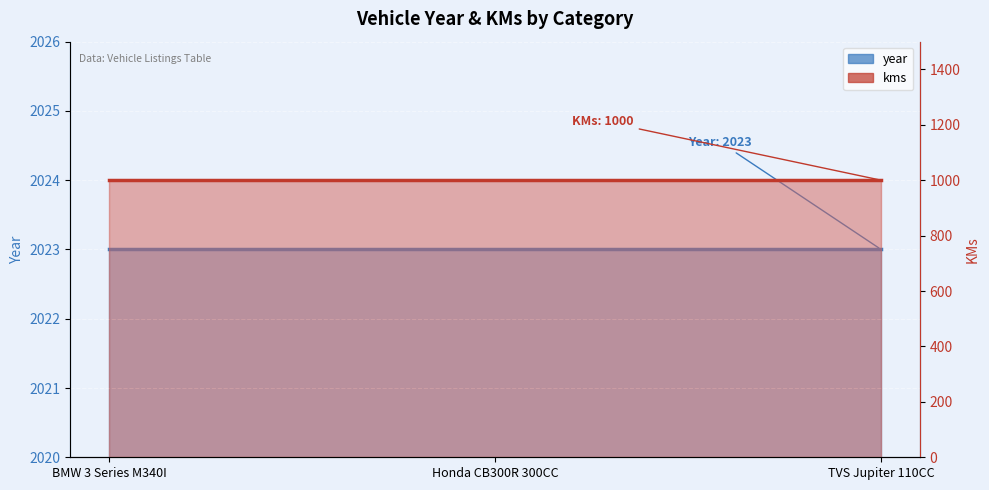

Which series changed the most between BMW 3 Series M340I and TVS Jupiter 110CC?

year